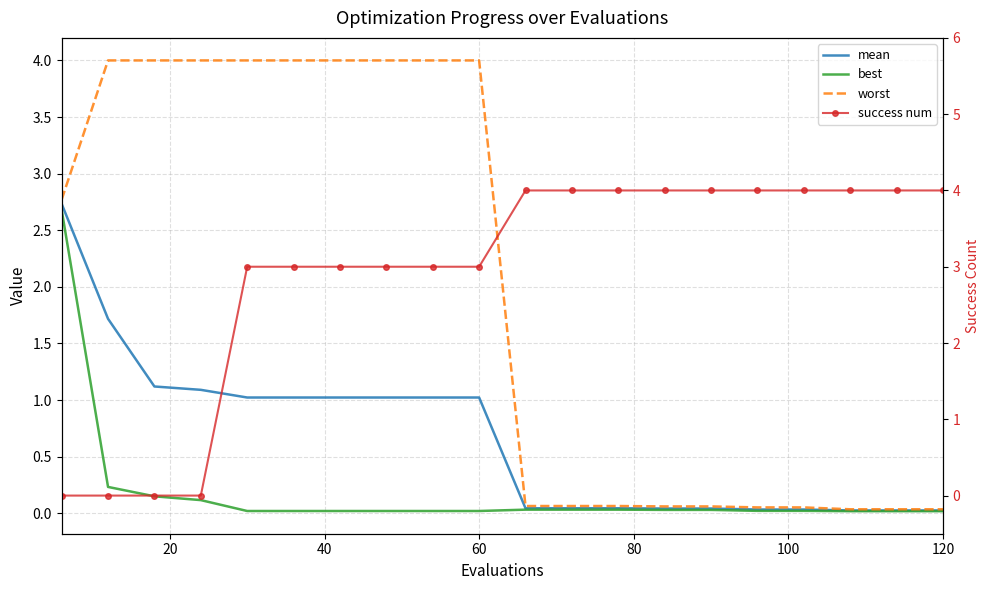

Rank the series by their maximum value, from lowest to highest.

best, mean, worst, success num